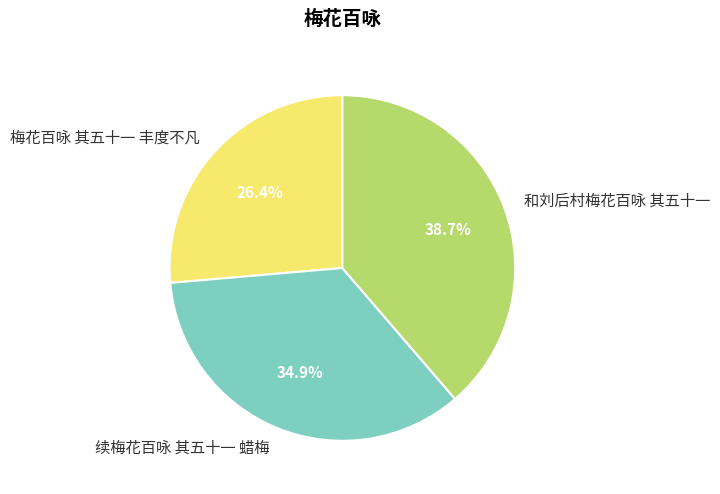

What is the largest slice in the pie chart?

和刘后村梅花百咏 其五十一